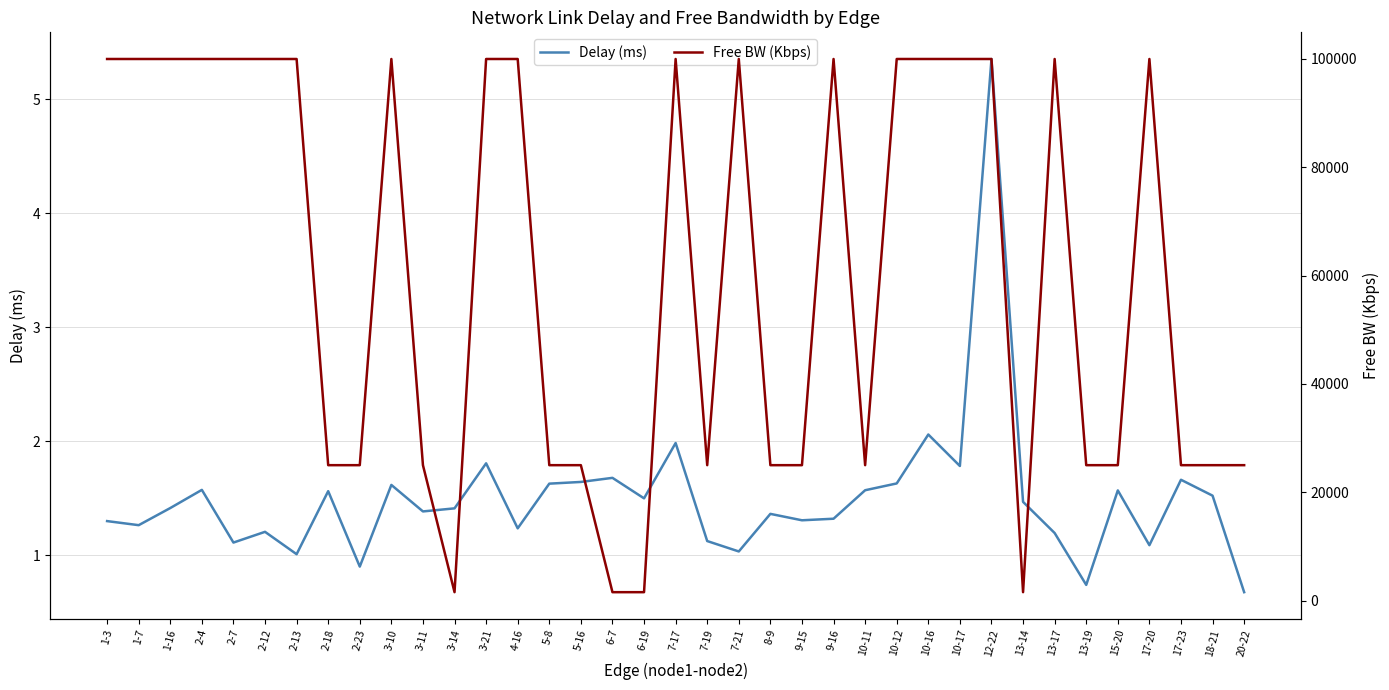

What are all the series names shown in the legend?

Delay (ms), Free BW (Kbps)